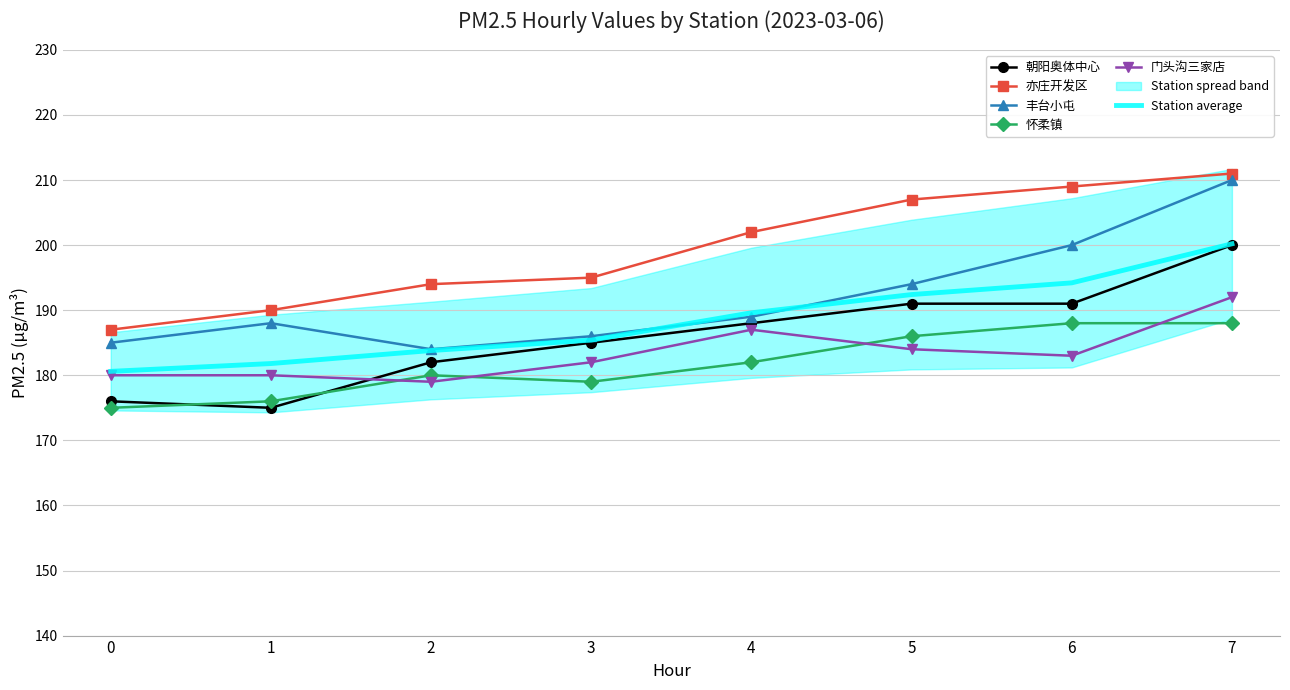

The value of 怀柔镇 at 6 is 188.0. True or false?

True